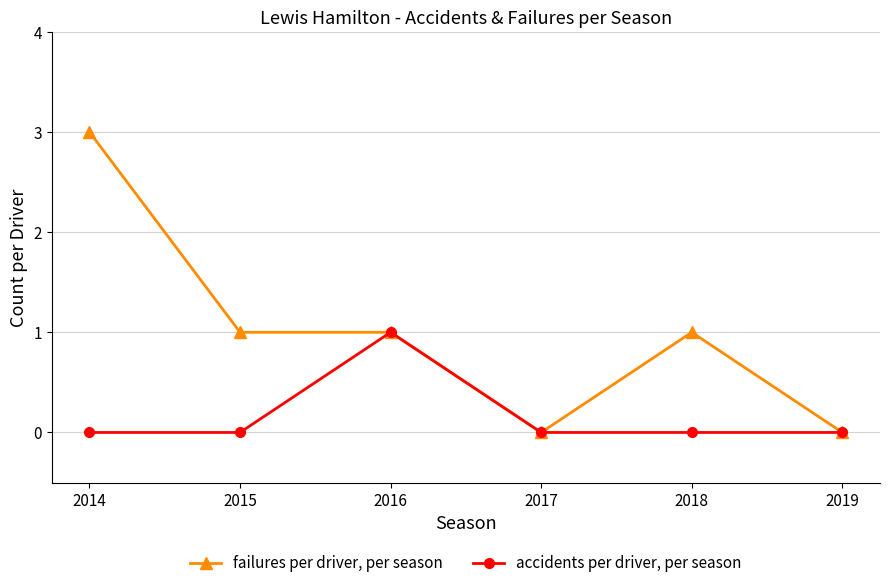

At which label does failures per driver, per season first exceed 1?

2014